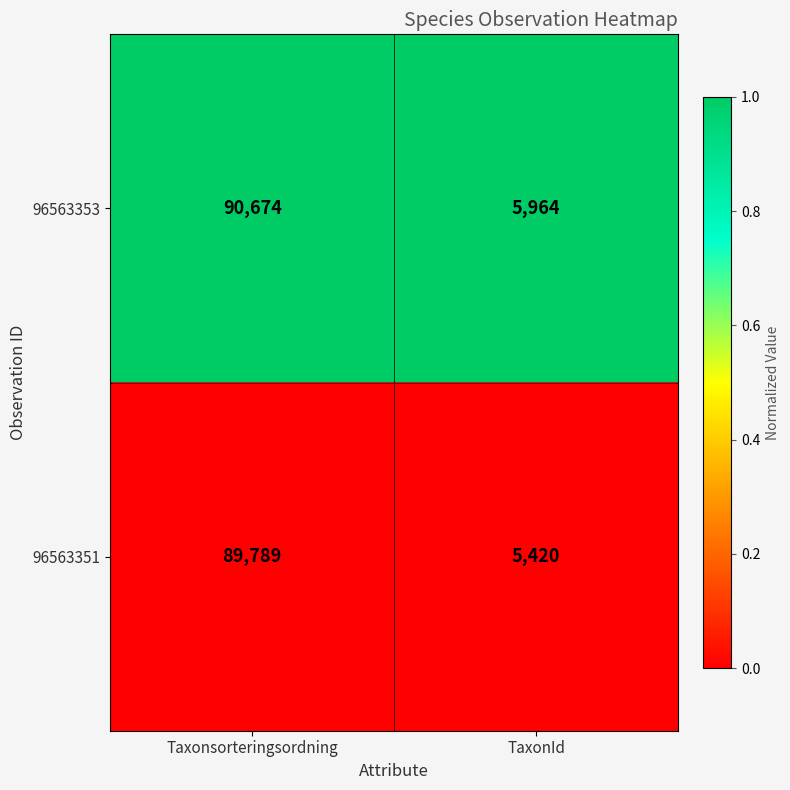

Read the 96563353 value at TaxonId, to the nearest 50.

5950